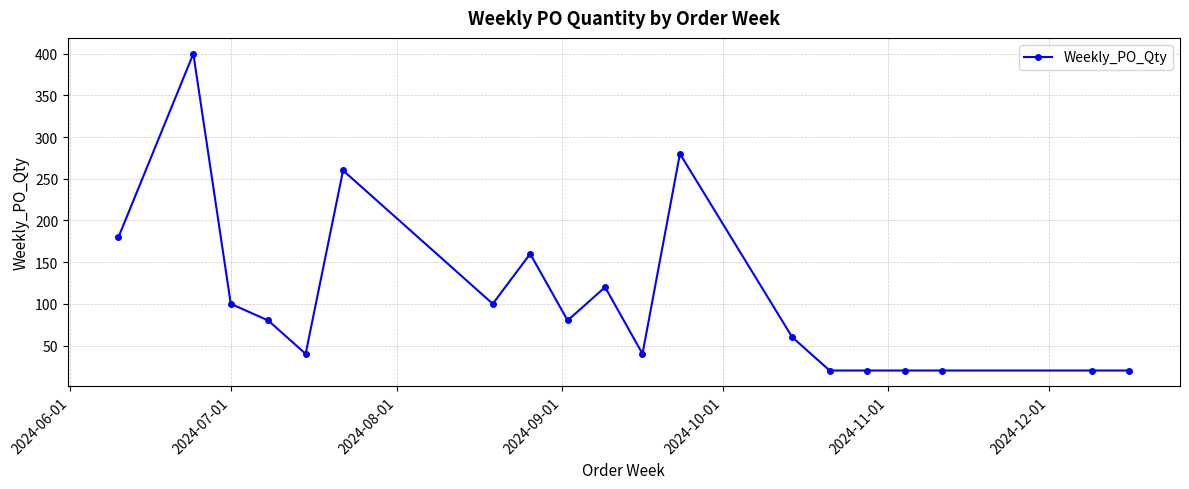

True or false: the data has more than 0 interior local peaks.

True